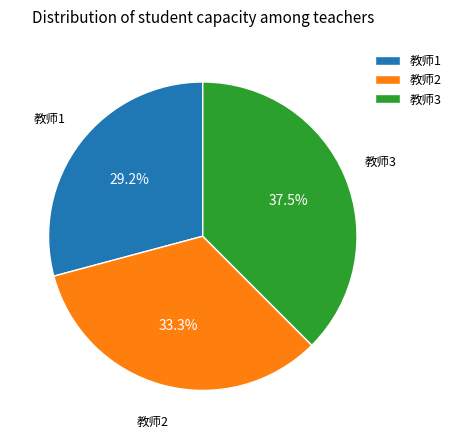

Which has a higher value, 教师1 or 教师3?

教师3